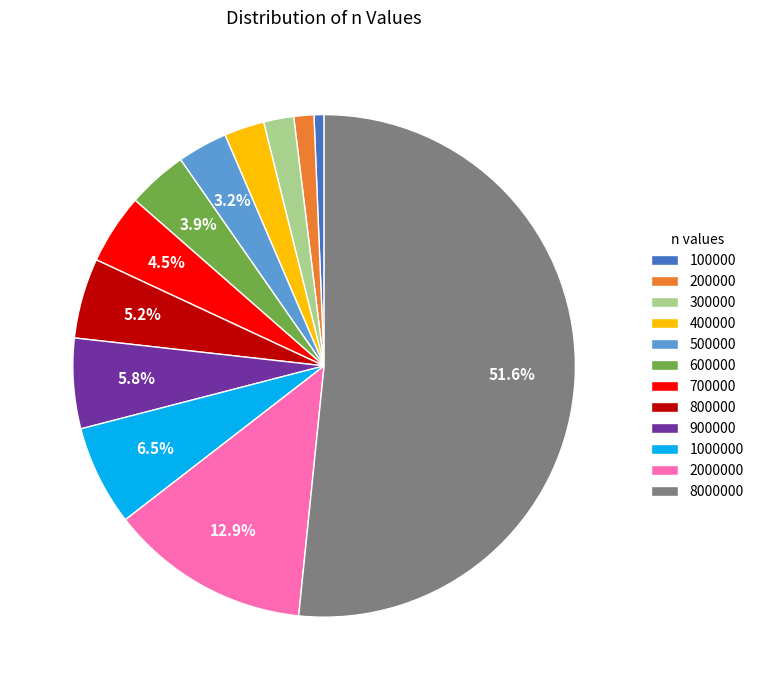

To the nearest percent, what percentage of the pie is 2000000?

13%